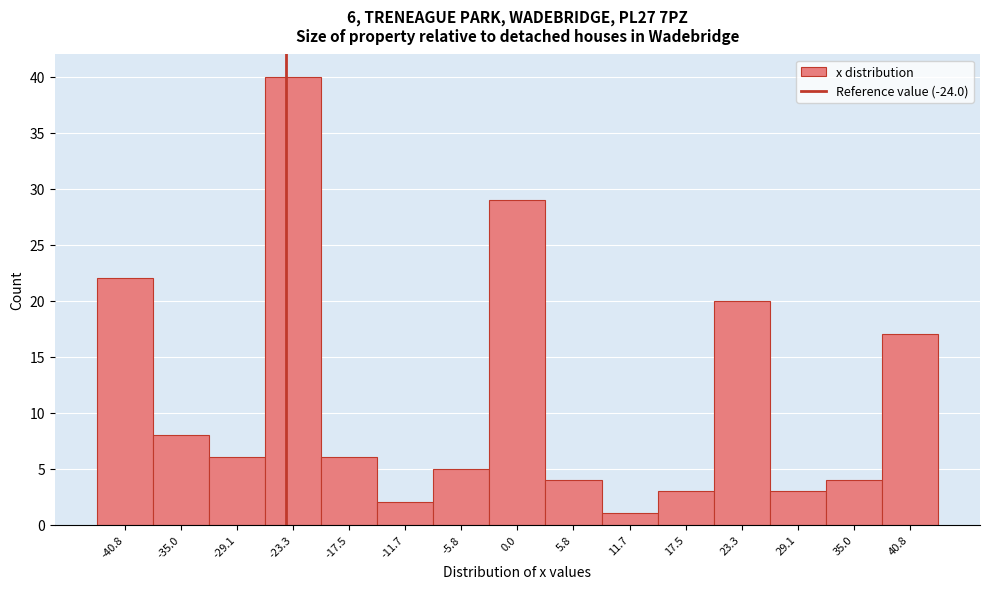

Over which range of the x-axis is the bar tallest?

-26 to -20